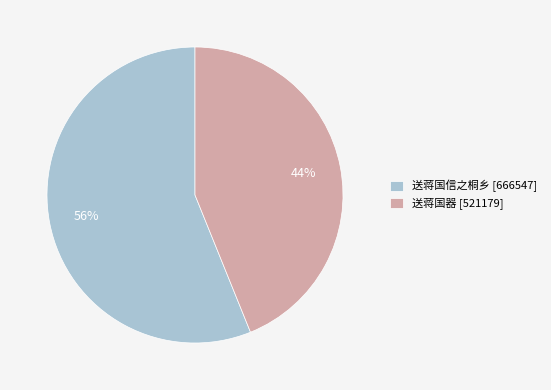

Do 送蒋国信之桐乡 [666547] and 送蒋国器 [521179] together represent more than half of the pie?

Yes